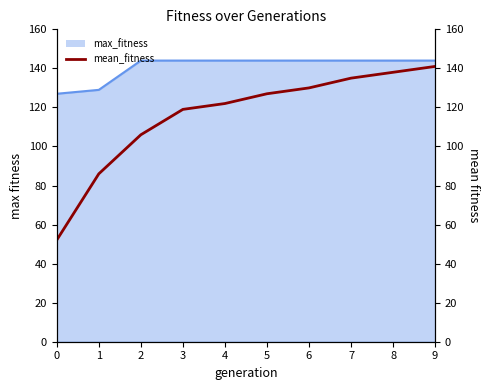

What is the difference between the values at 9 and 3?

22.0